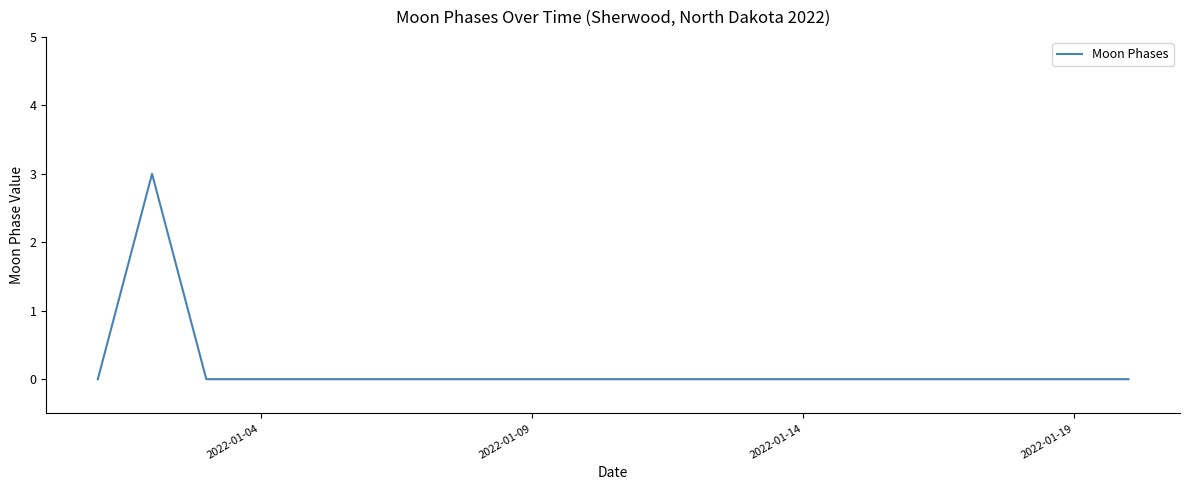

Count the values in the range 0 to 1.

19